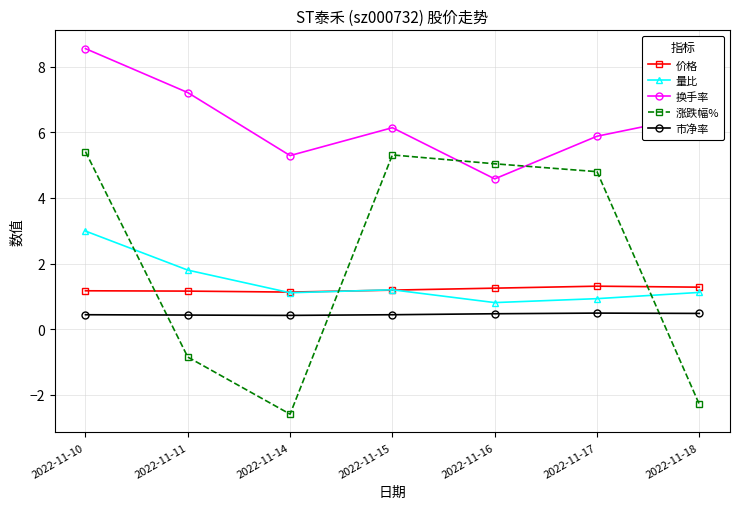

What is the maximum value for 市净率?

0.5